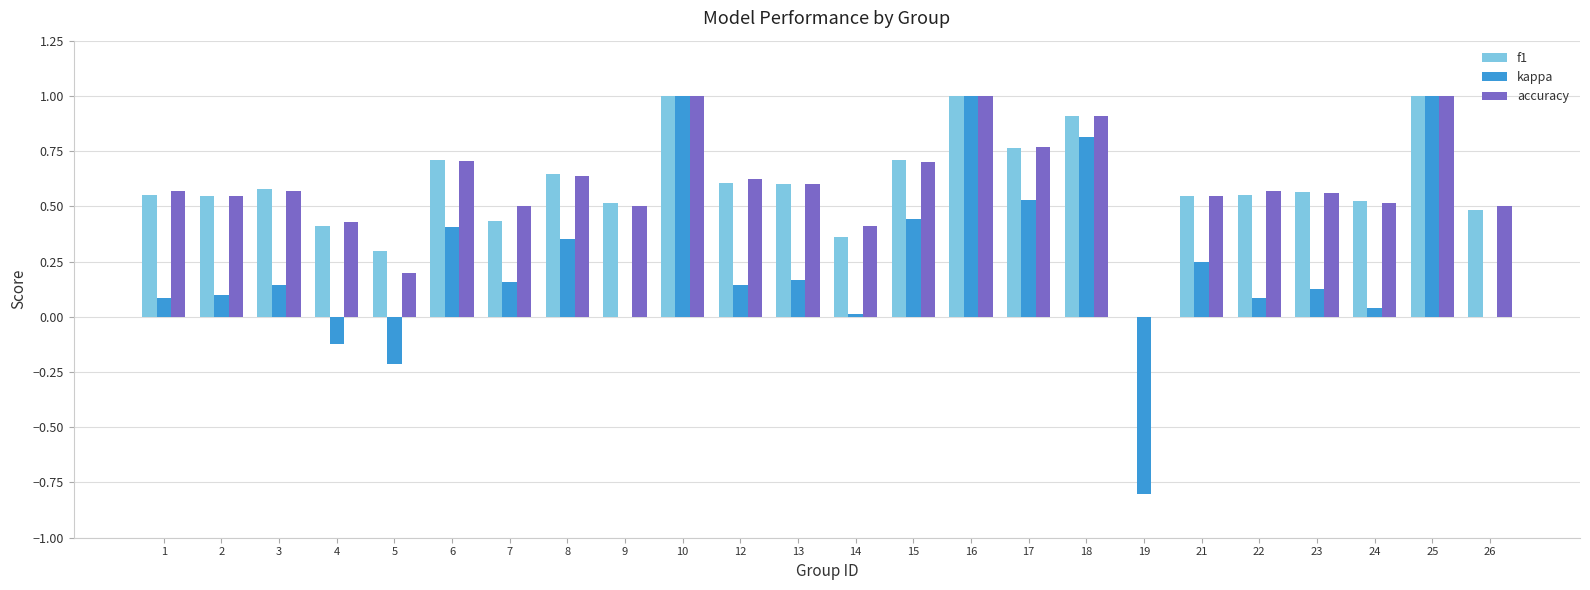

The kappa series shows 1.0 at 16. True or false?

True